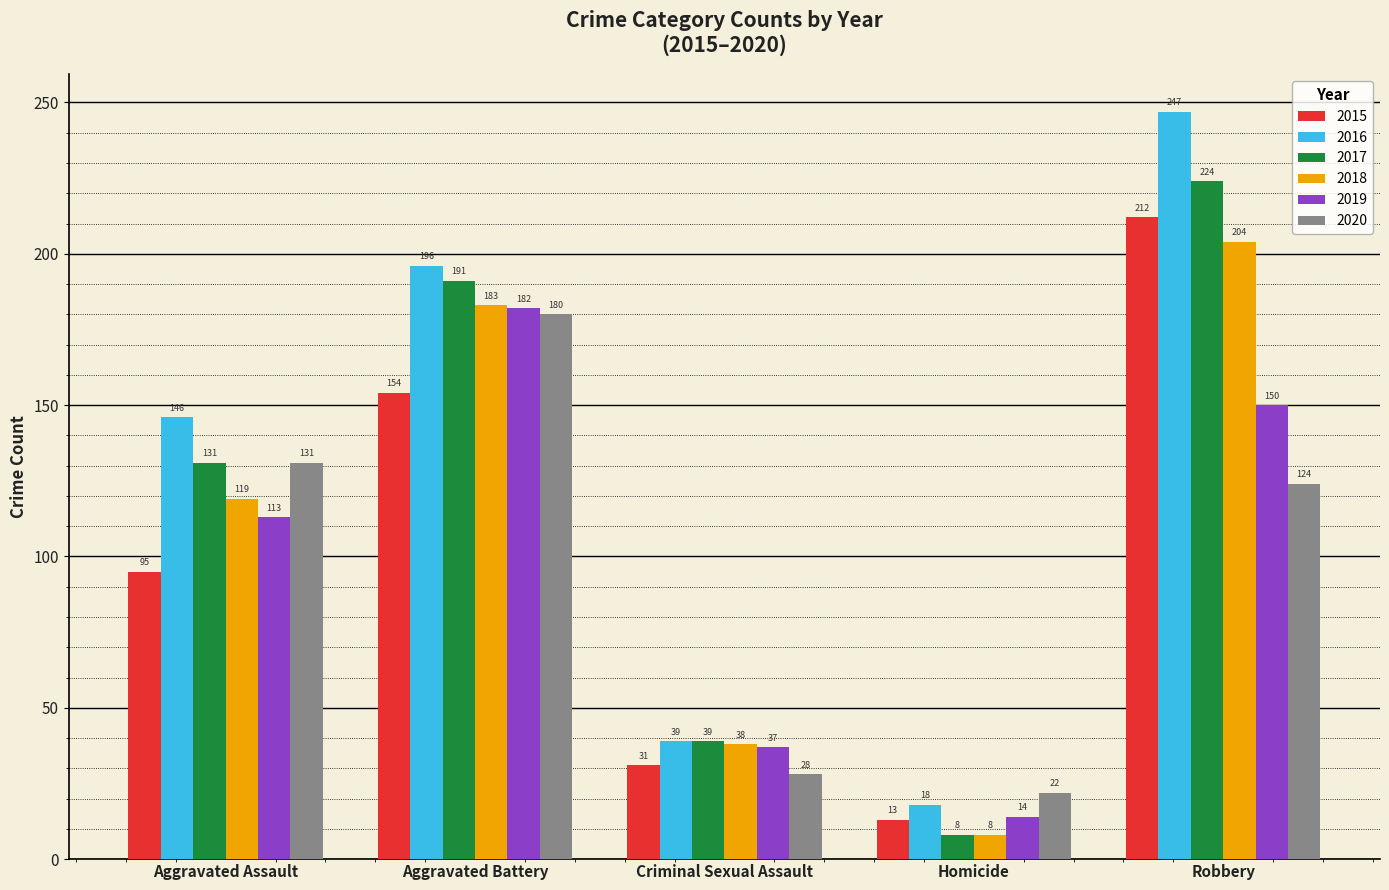

The value of 2016 at Aggravated Battery is 196. True or false?

True